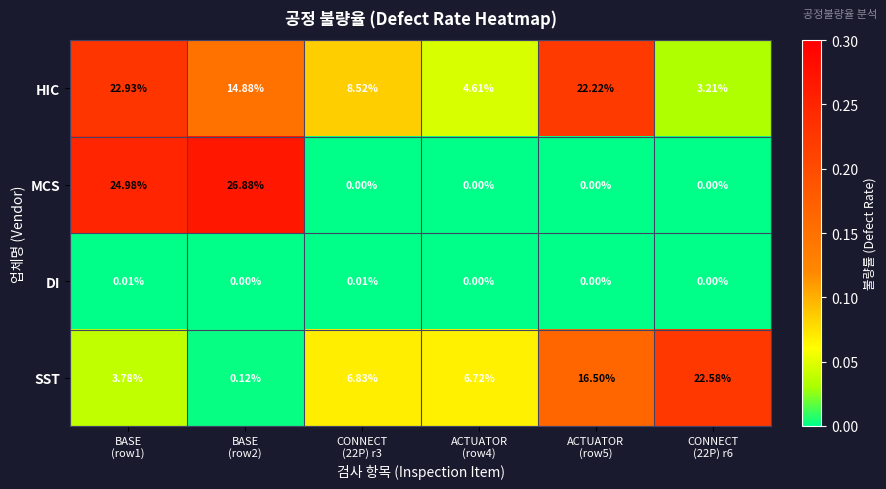

Rank the series by their maximum value, from highest to lowest.

MCS, HIC, SST, DI